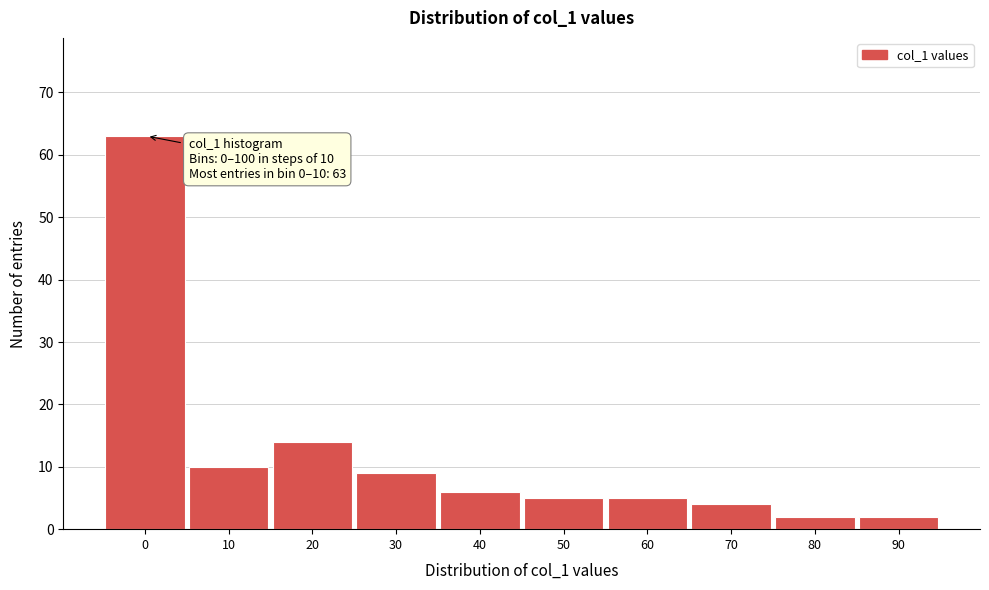

Reading left to right, extract all data points from this chart.

63	10	14	9	6	5	5	4	2	2